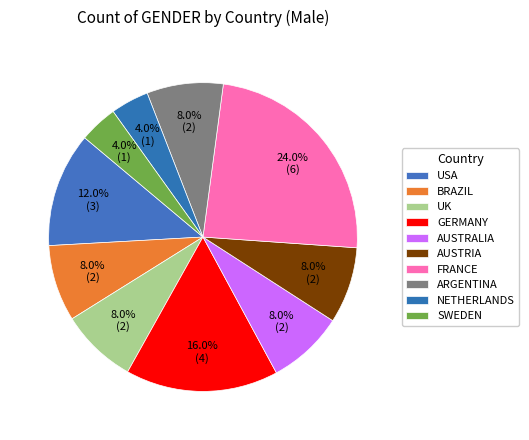

What percentage is NOT represented by USA?

88.0%